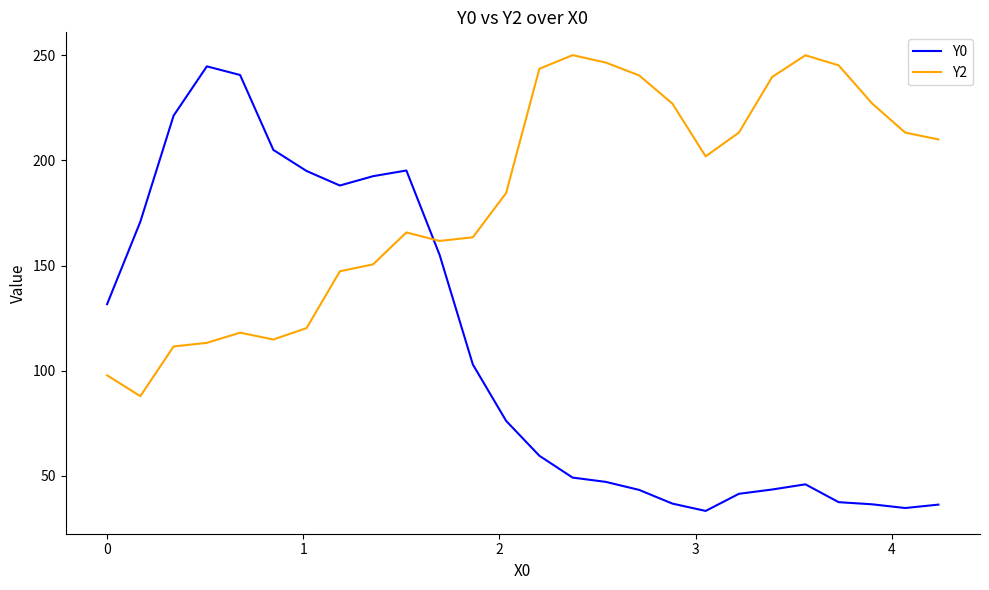

What is the minimum value for Y0?

33.2